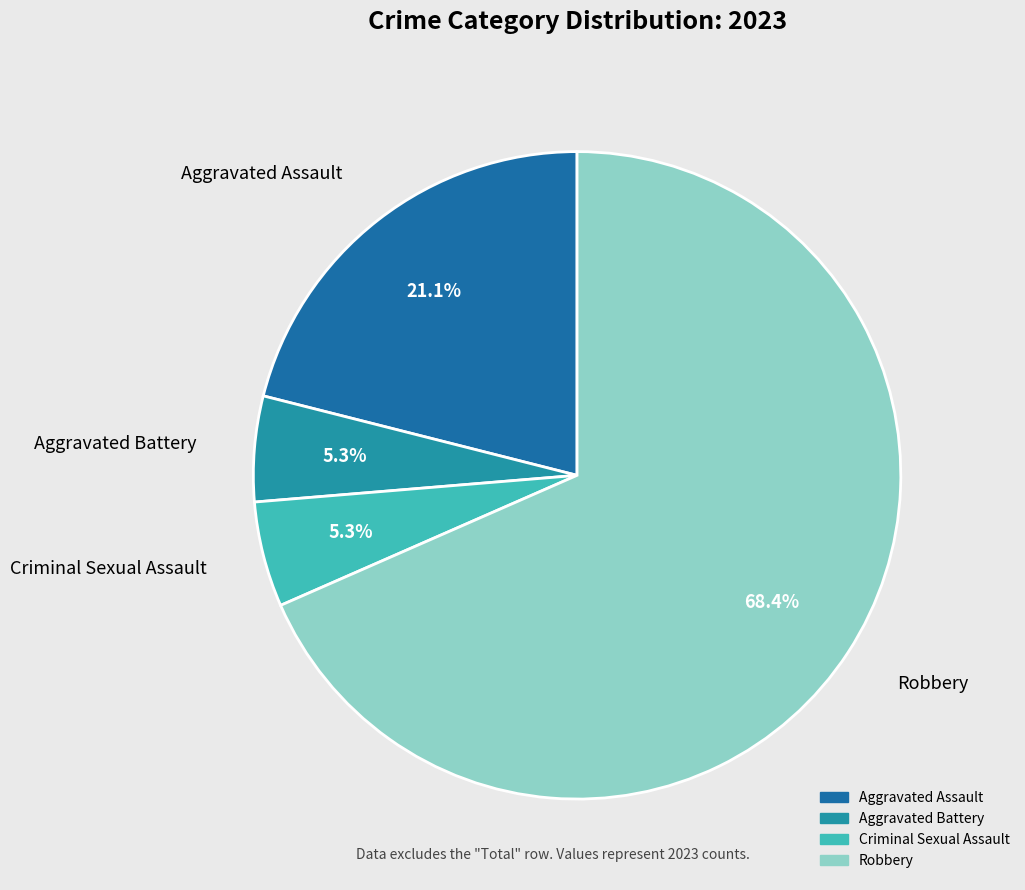

What percentage is NOT represented by Aggravated Assault?

78.9%